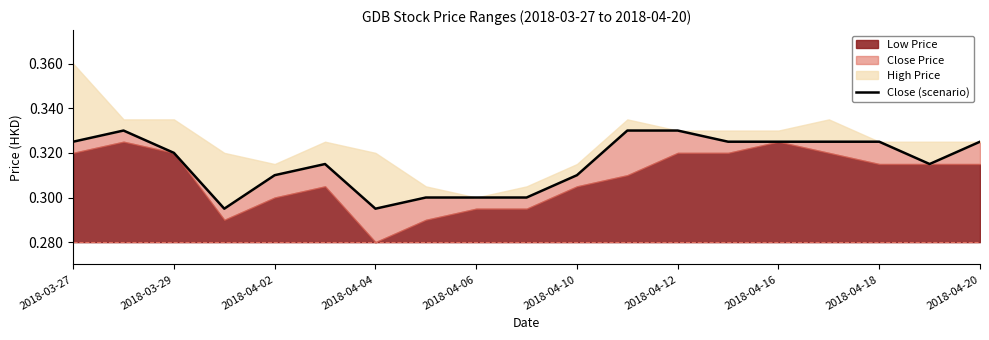

How many points are lower than both their immediate neighbors (excluding endpoints)?

3